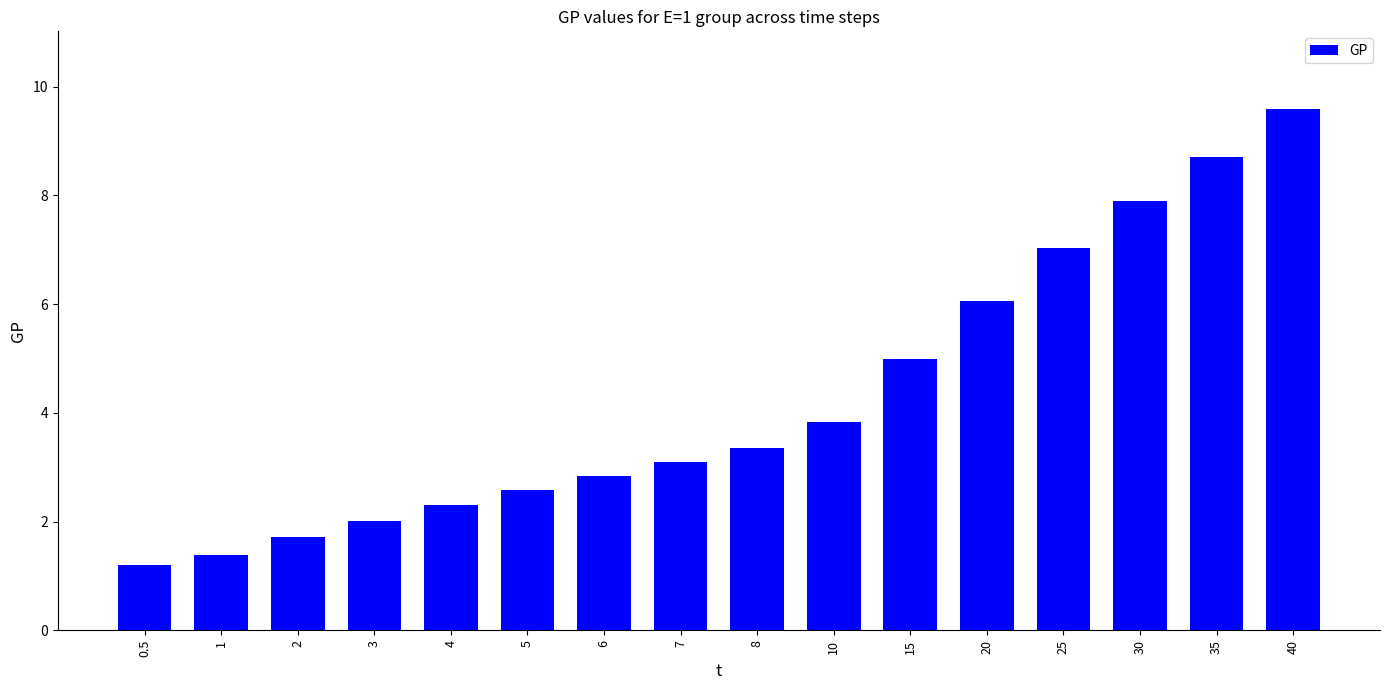

List the labels in order of value, smallest first.

0.5, 1, 2, 3, 4, 5, 6, 7, 8, 10, 15, 20, 25, 30, 35, 40